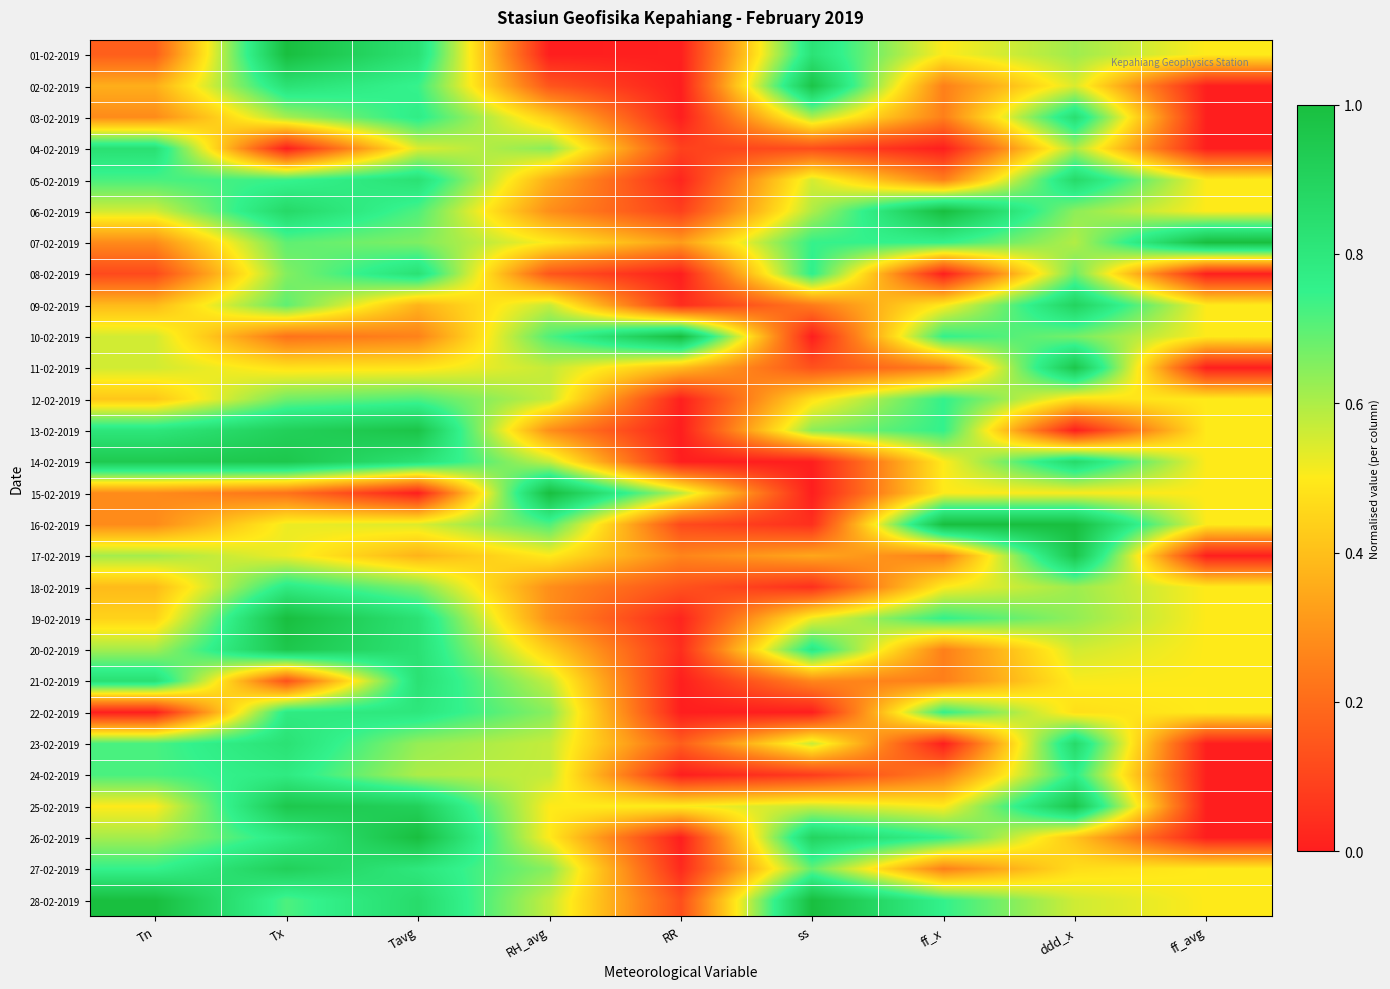

Count the number of data series in this chart.

28